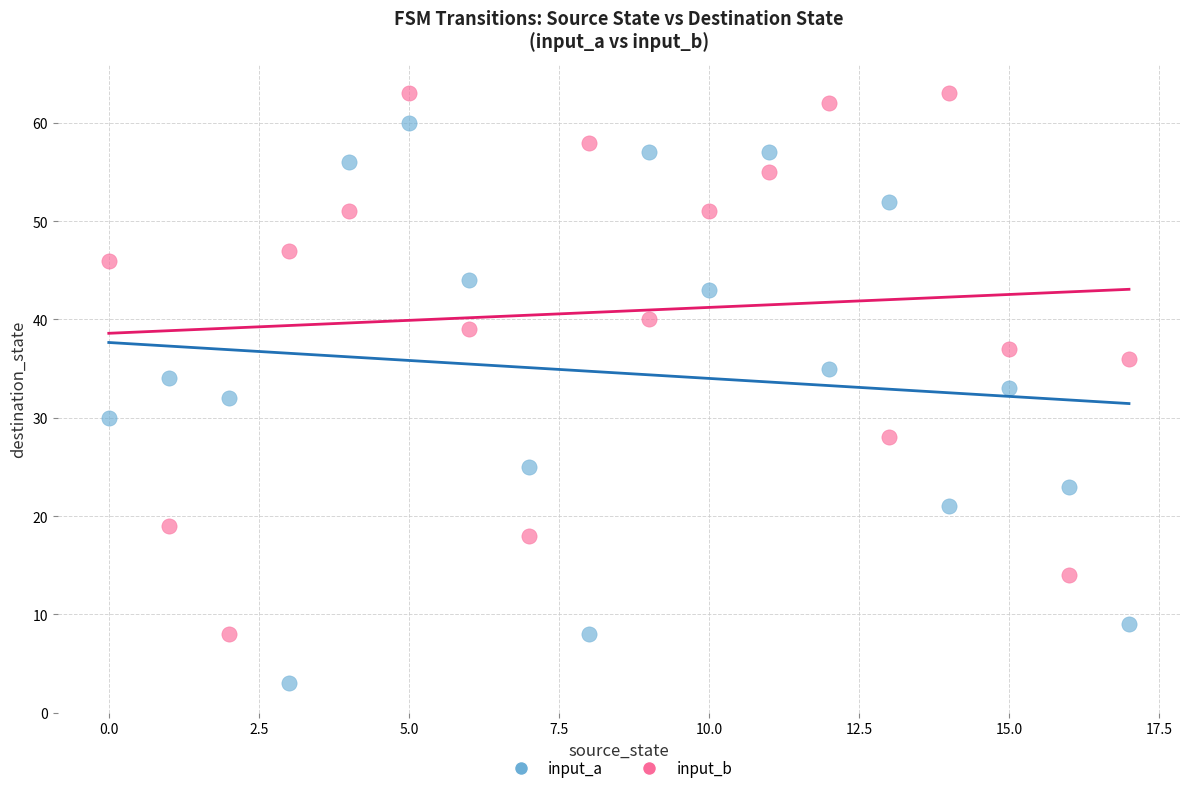

Which series contains the lowest Y value?

input_a